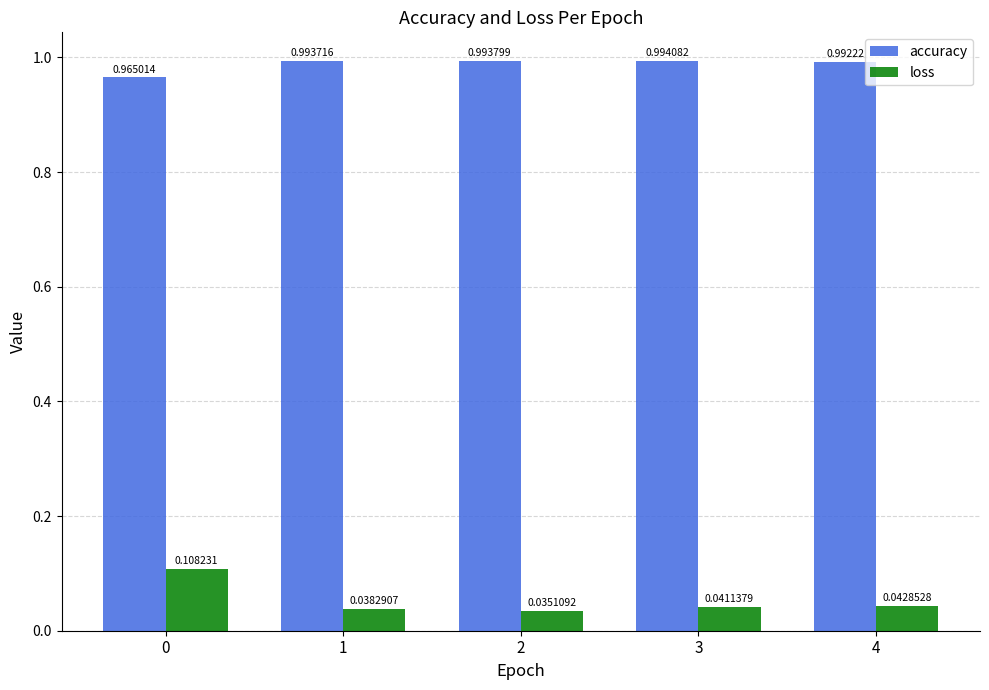

Between 3 and 4, which series saw the biggest shift?

accuracy